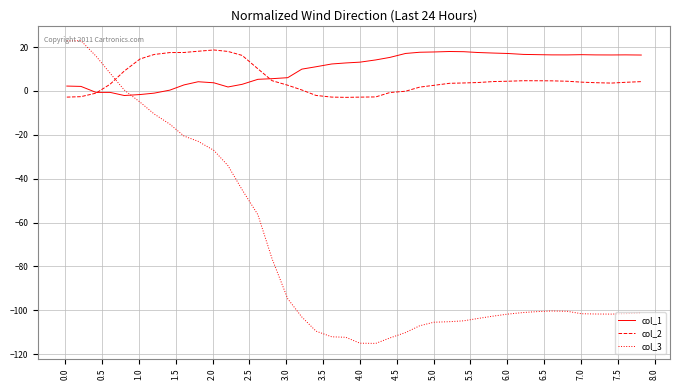

What is the highest value of the col_3 series?

22.9